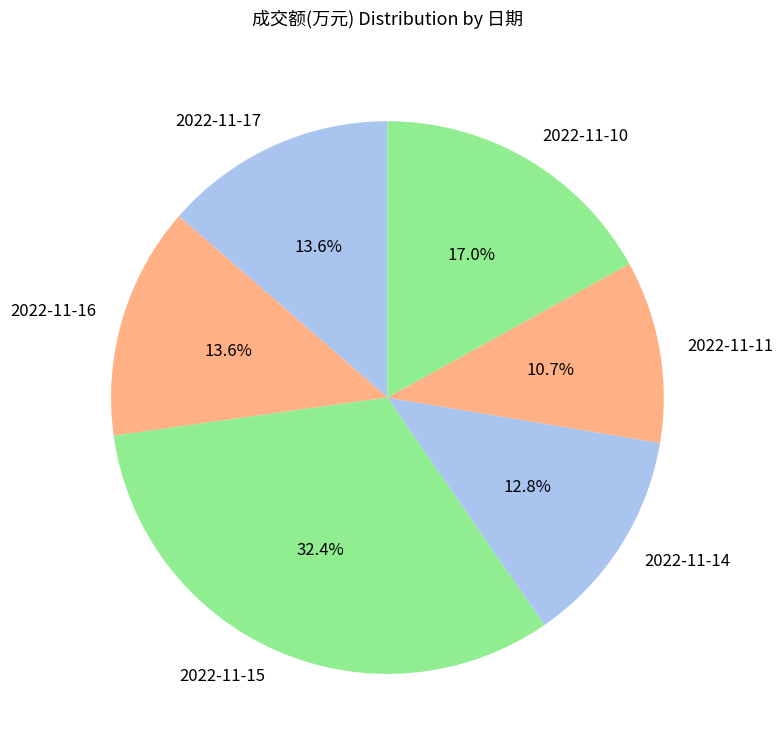

What is the ratio of the value at 2022-11-14 to the value at 2022-11-15?

0.4